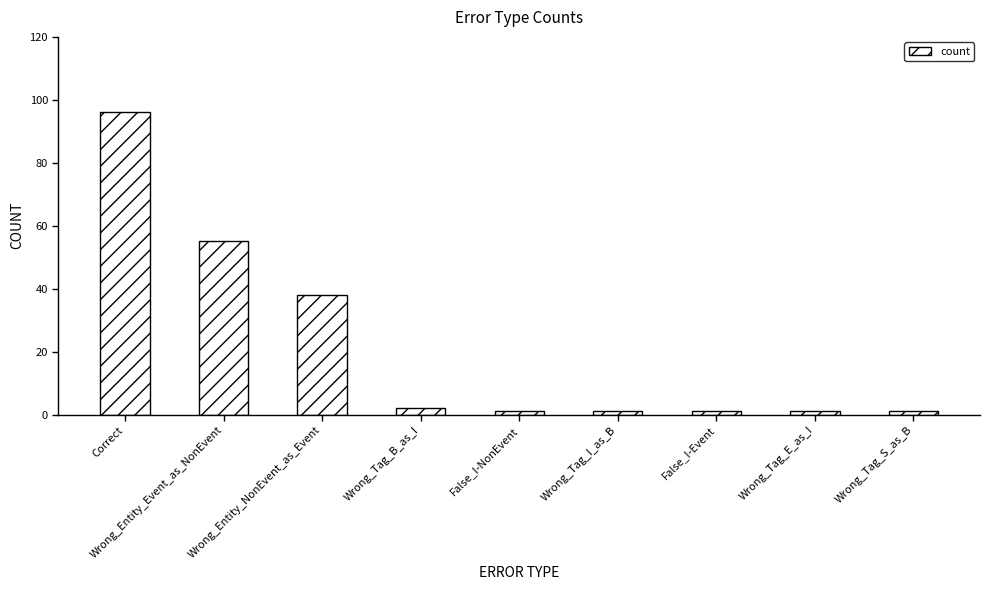

The value at Correct is 139. True or false?

False